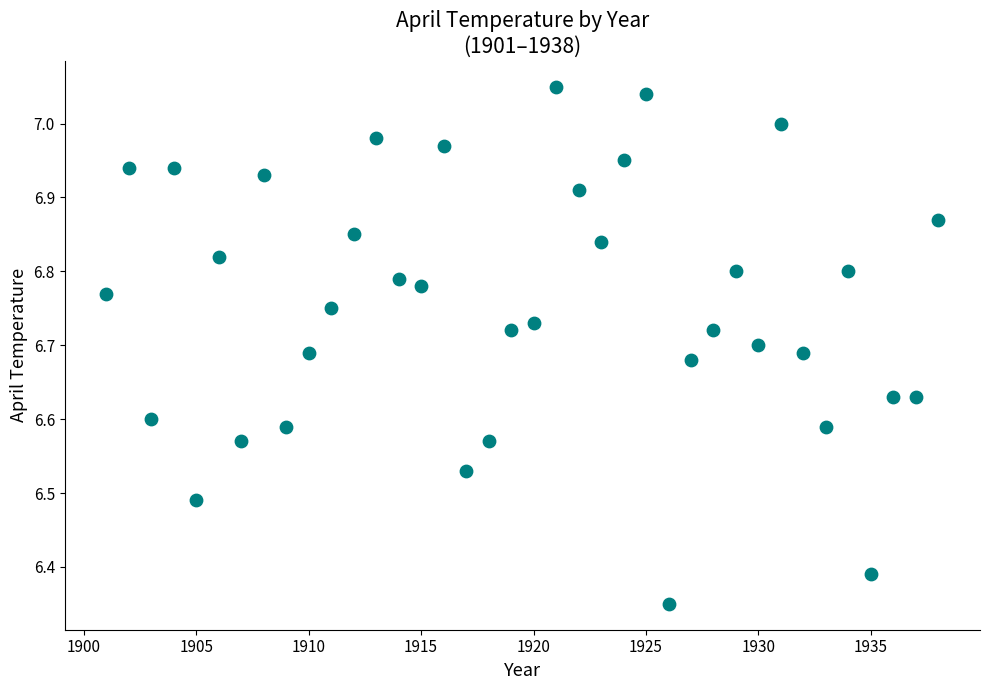

What is the range of Y values (max minus min)?

0.7